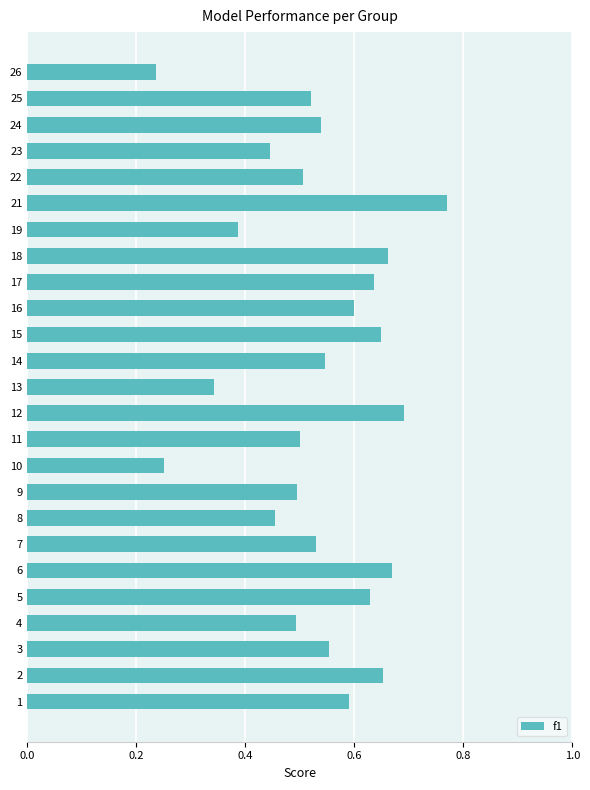

Between 15 and 13, which is larger?

15